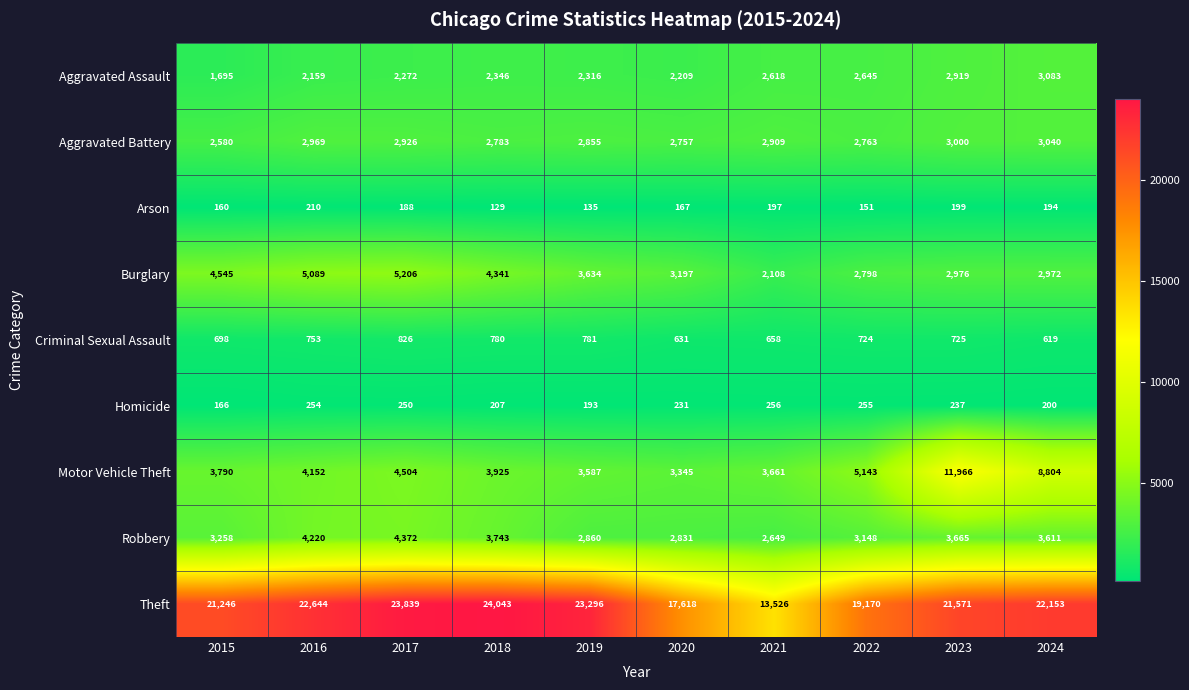

What is the spread (max minus min) of values at 2018?

23914